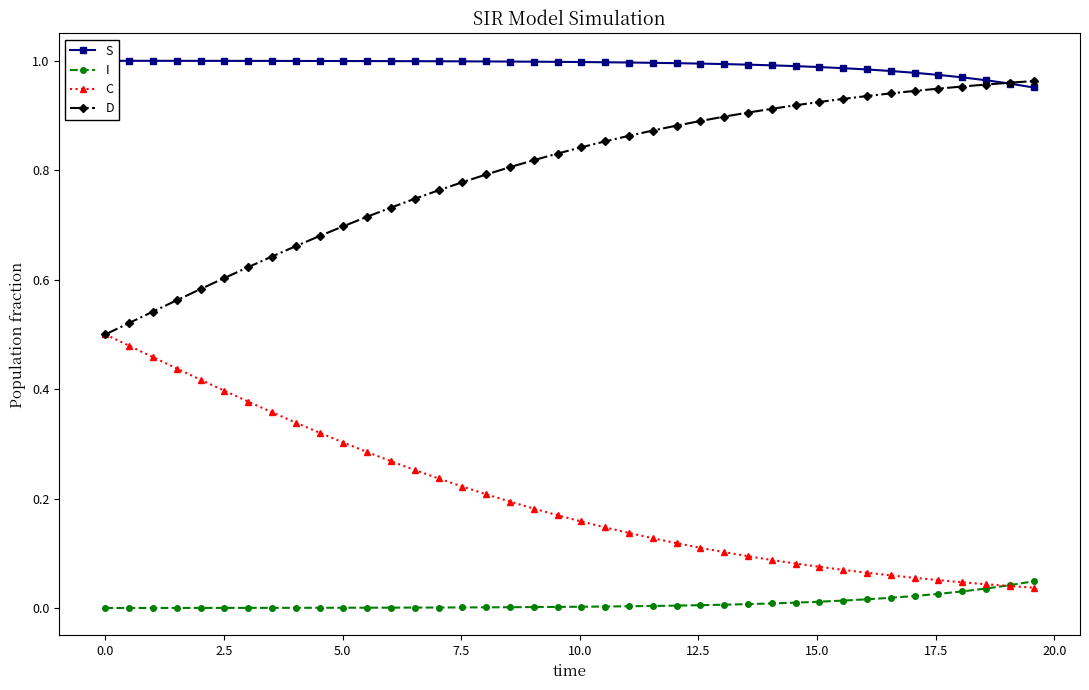

How many times do C and I cross each other?

1